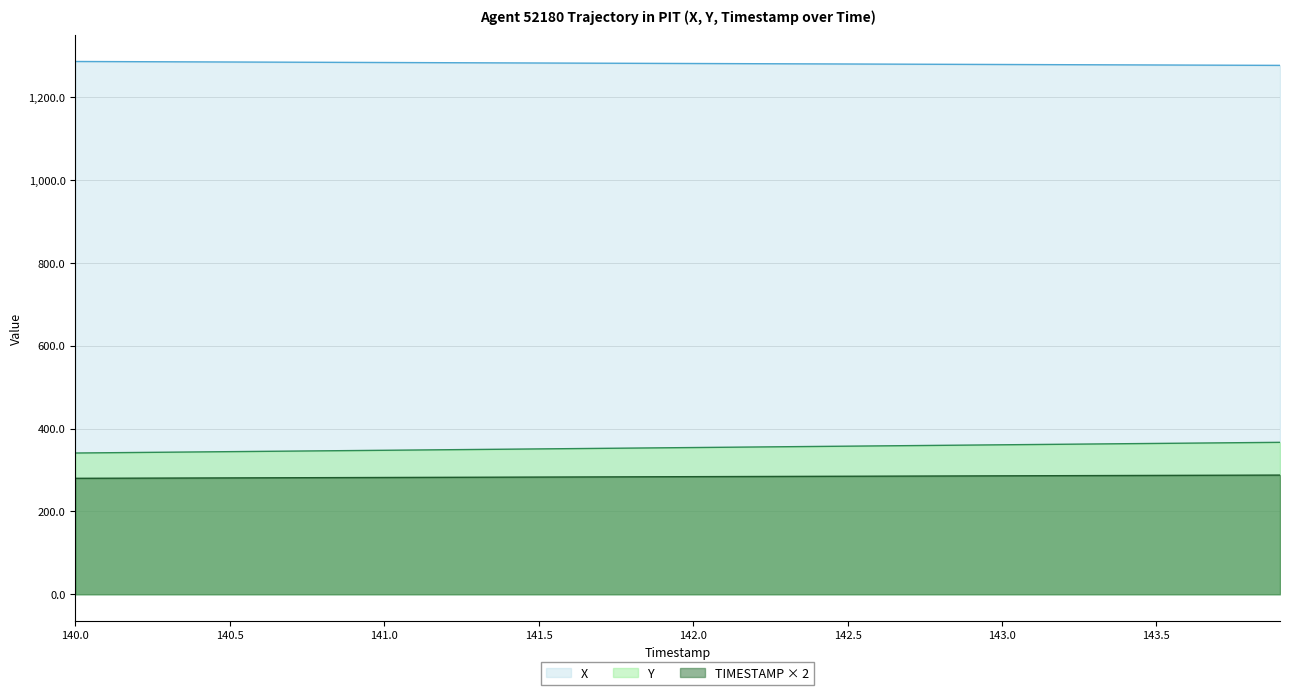

Is it true that TIMESTAMP equals 365.6 at 140.1?

False